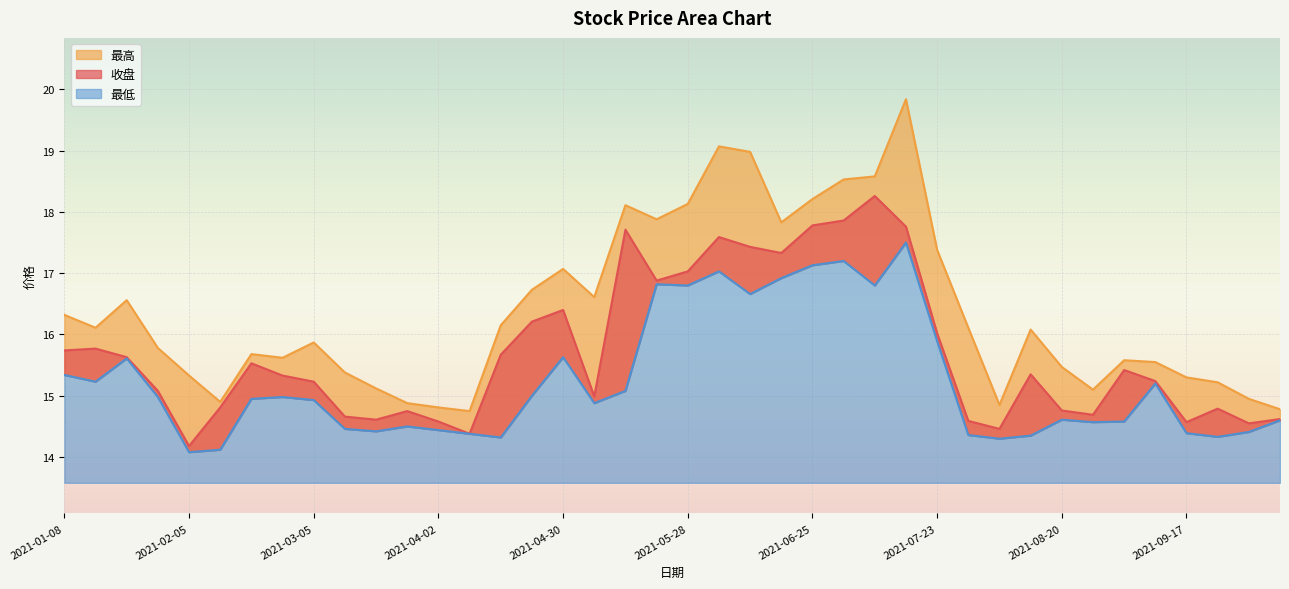

The 收盘 series shows 14.8 at 2021-08-20. True or false?

True